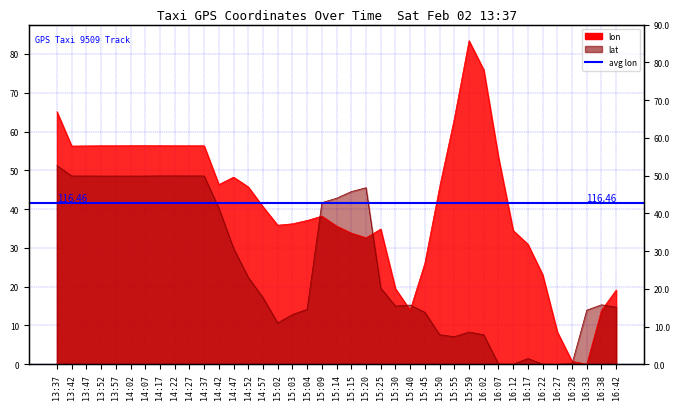

What is the sum of all lat values?

998.5